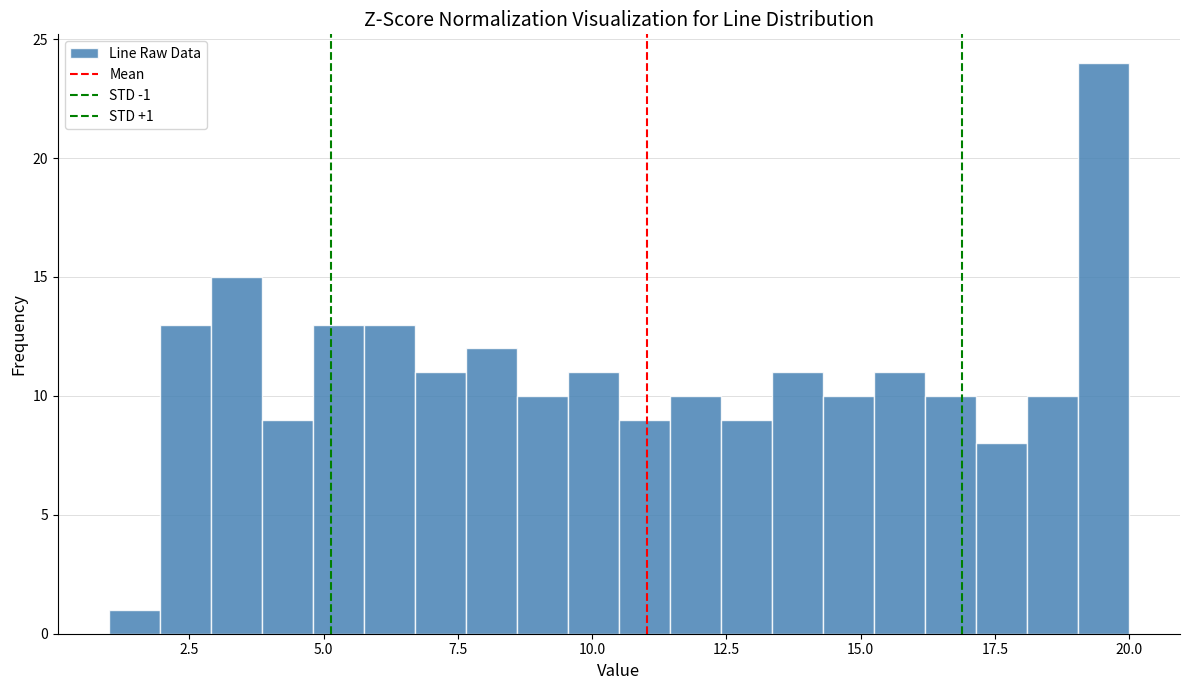

Read against the x-axis, roughly where is the centre of the tallest bar?

19.5